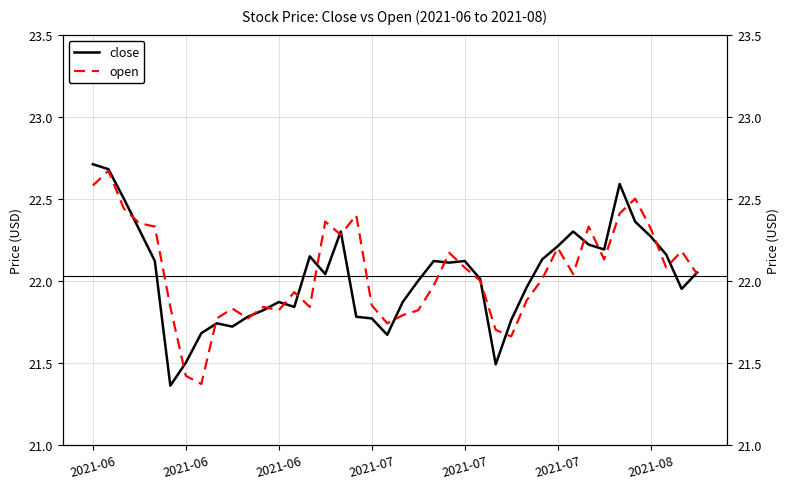

Is the value of open at 2021-06 greater than the value of close at 38?

Yes